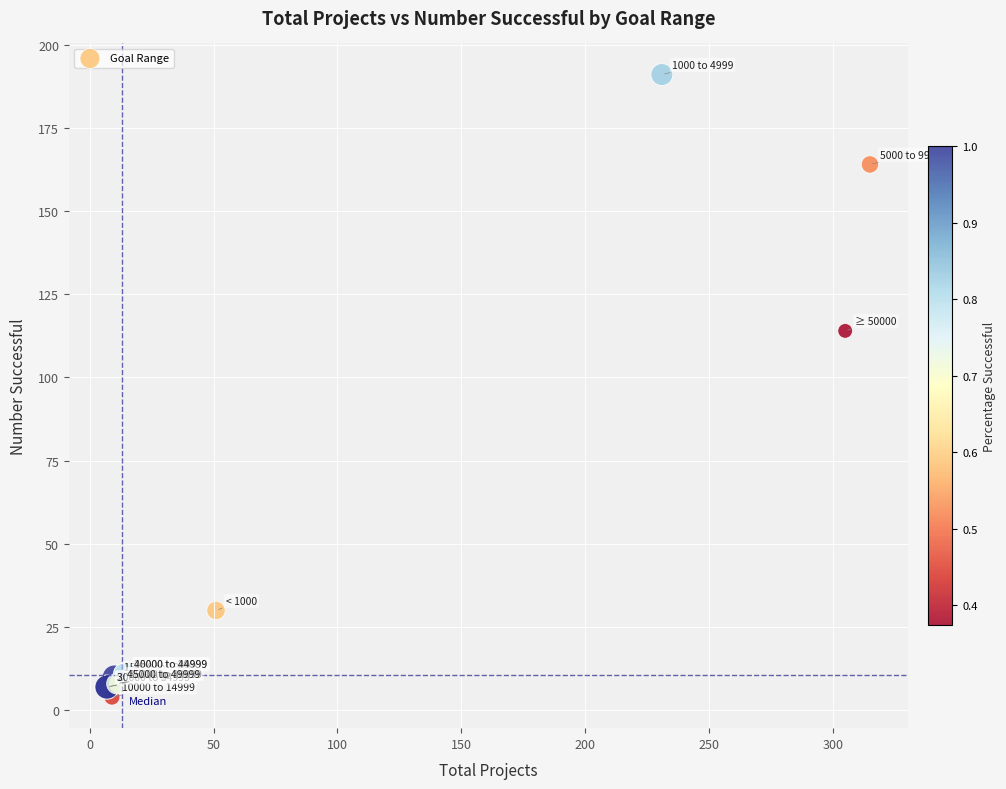

What Y value in the scatter plot is closest to 97?

114